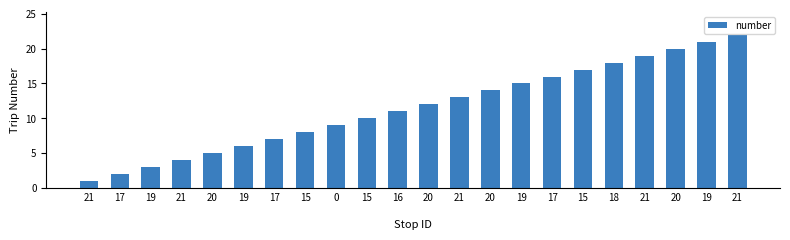

Are the bars horizontal?

No